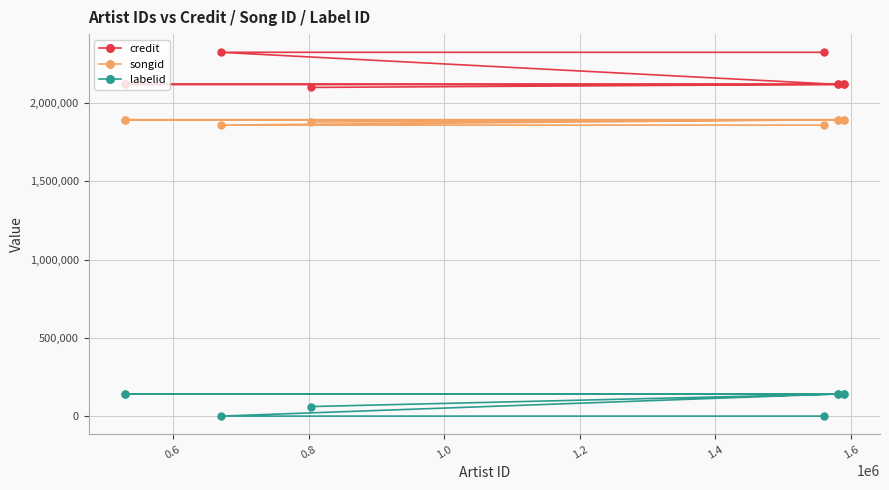

Which series has the widest spread of values?

credit